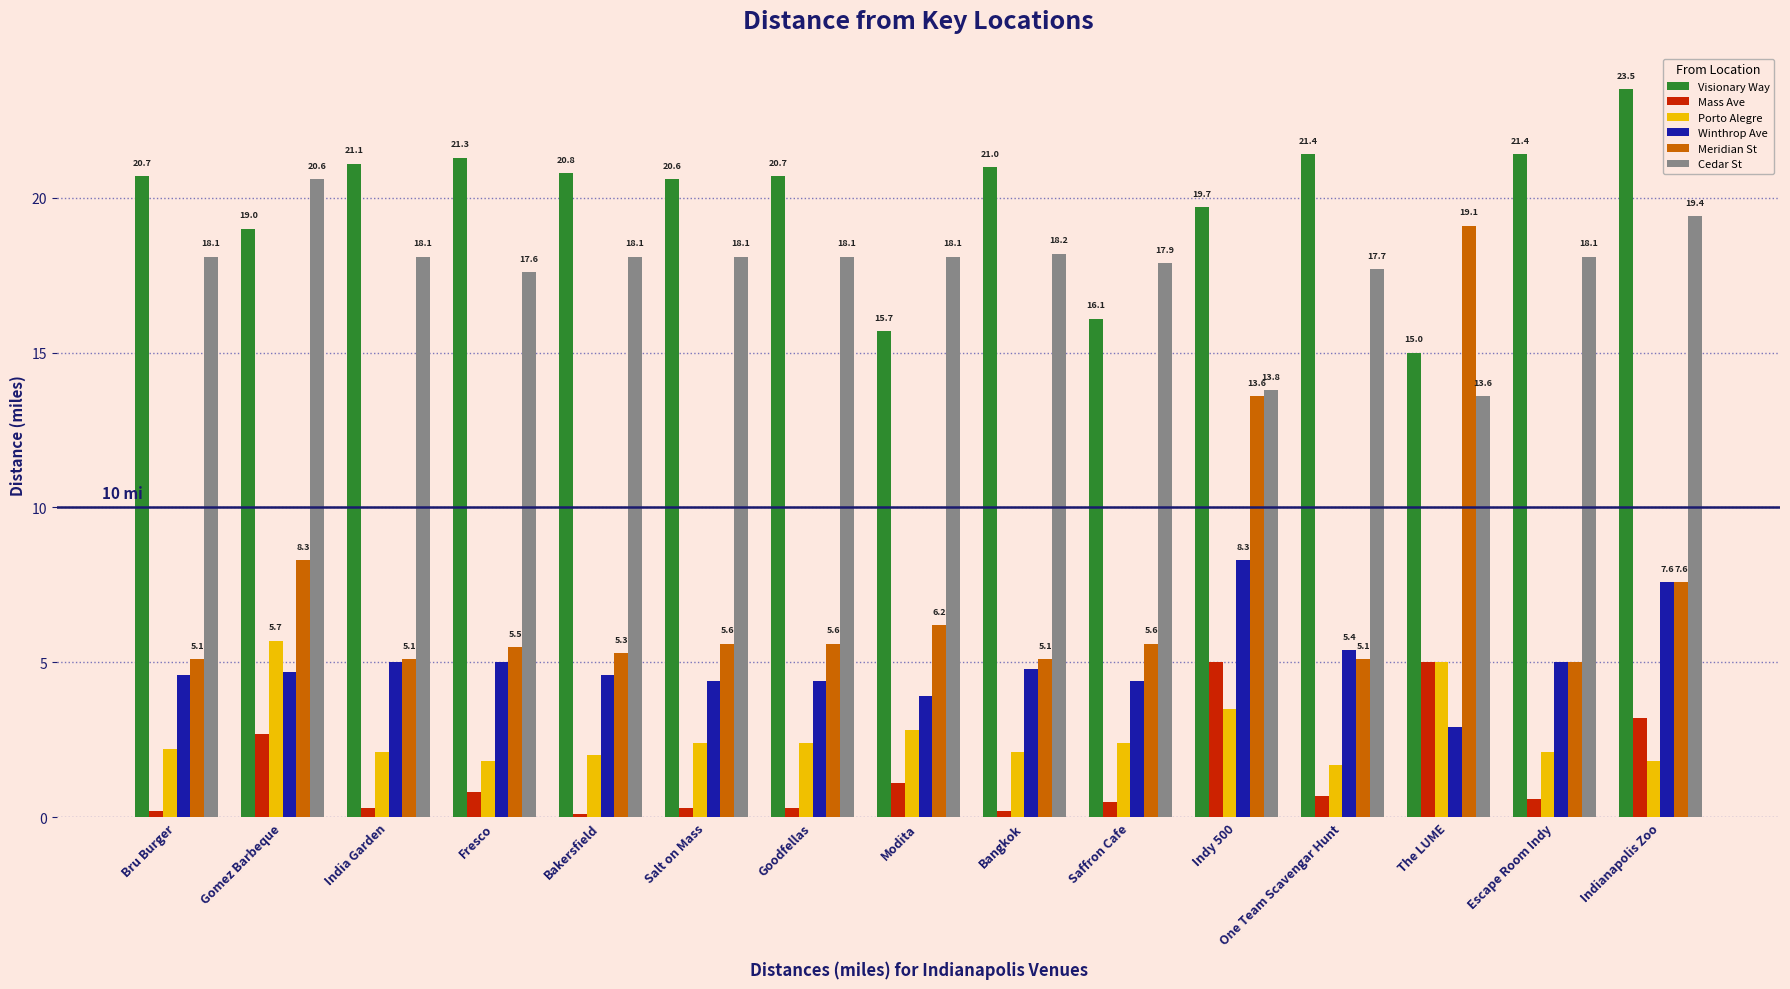

What is the difference between the maximum and minimum values in the Cedar St series?

7.0